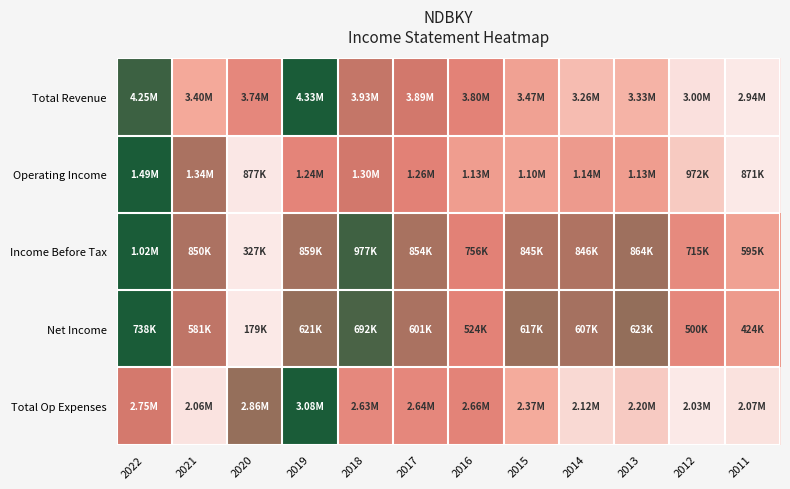

Which series has the largest range (max minus min)?

Total Revenue